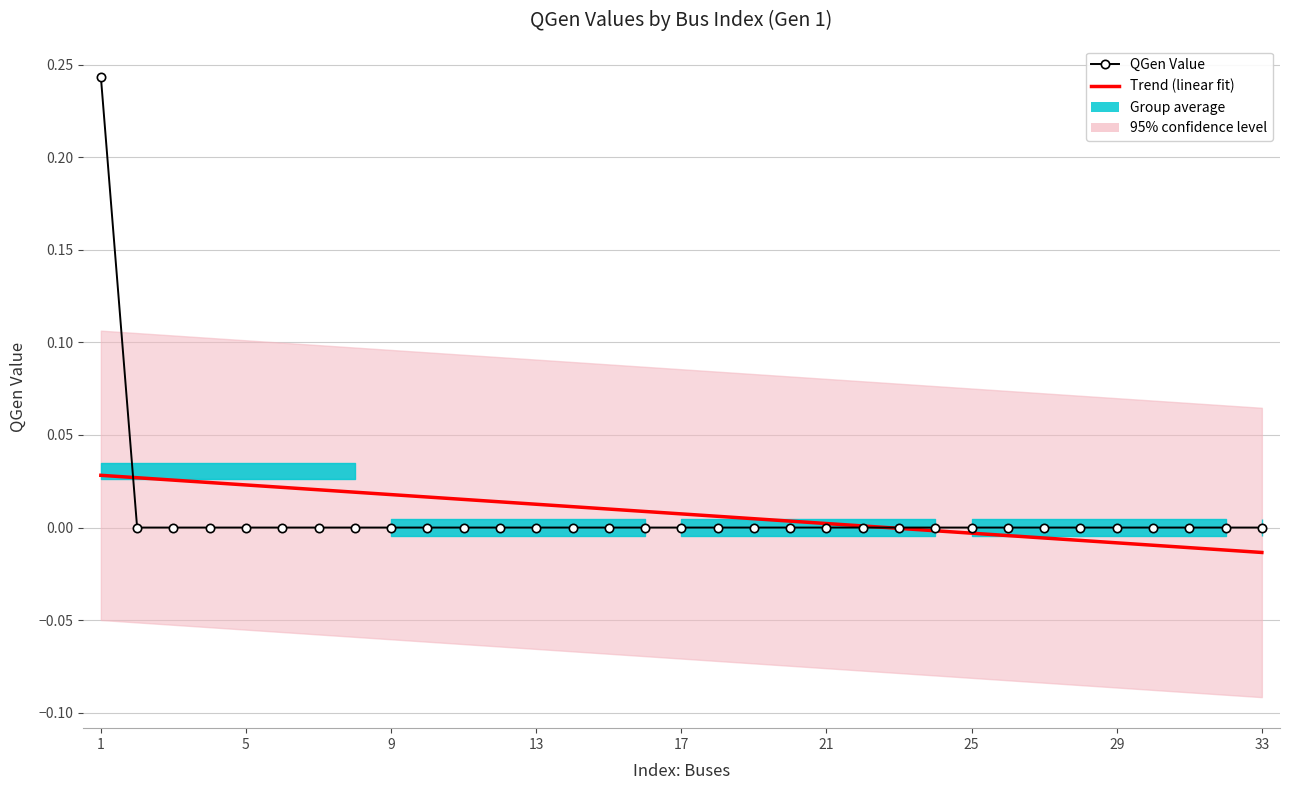

At how many categories does at least one series exceed 0?

30